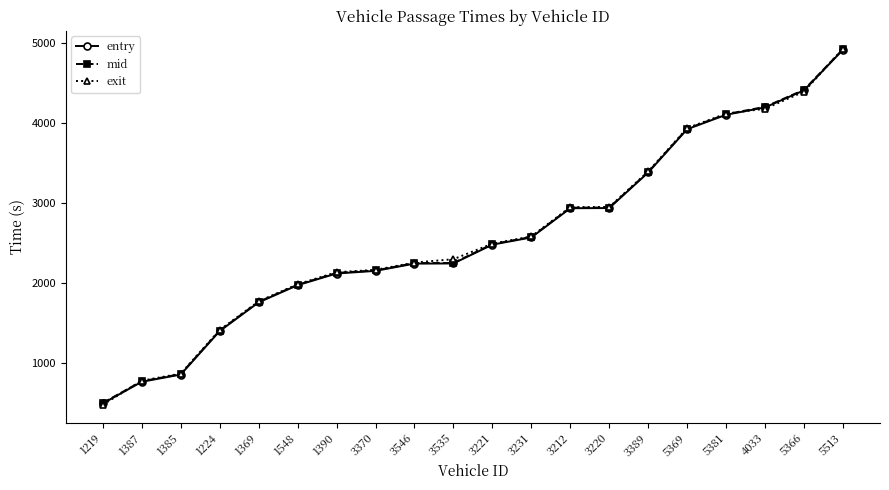

At how many categories does at least one series exceed 1526?

16